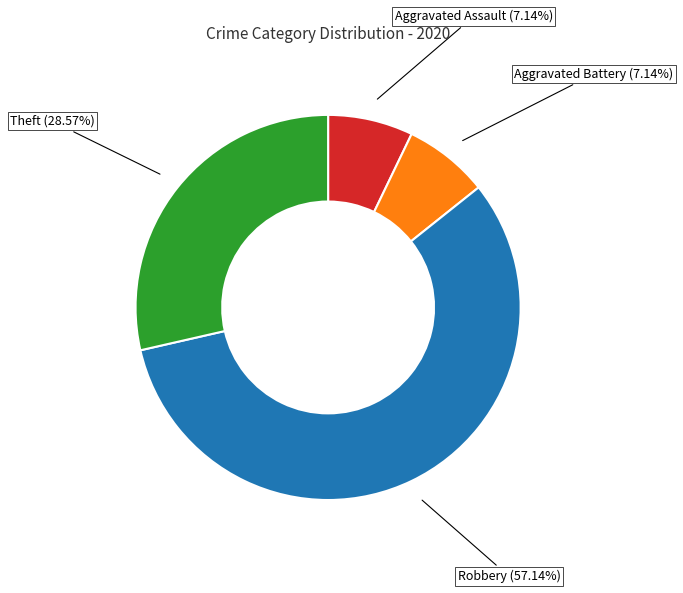

Approximately how many times larger is the value at Robbery compared to Theft?

2.0